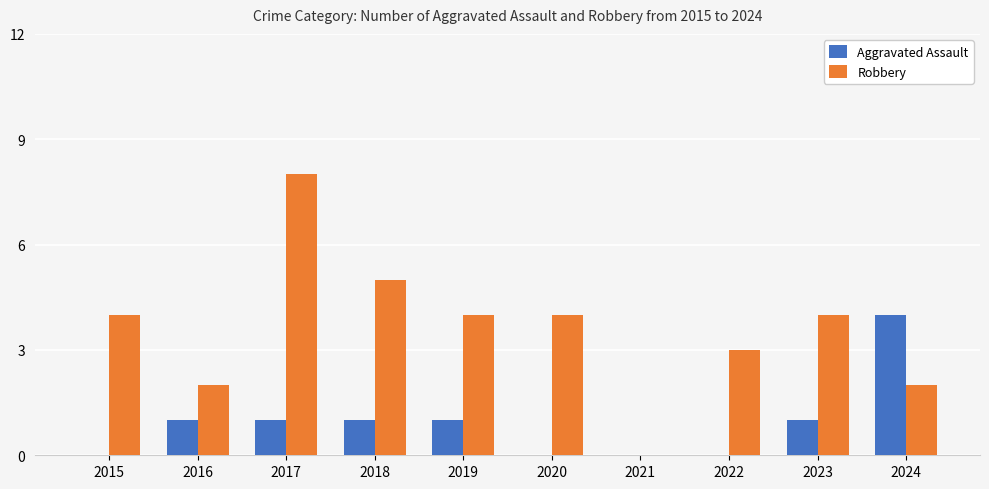

Reading left to right, what are all the values shown in this chart?

Aggravated Assault: 0	1	1	1	1	0	0	0	1	4
Robbery: 4	2	8	5	4	4	0	3	4	2